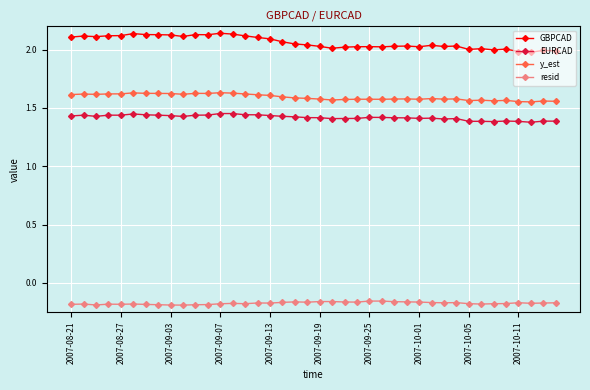

Which series has the largest total across all categories?

GBPCAD